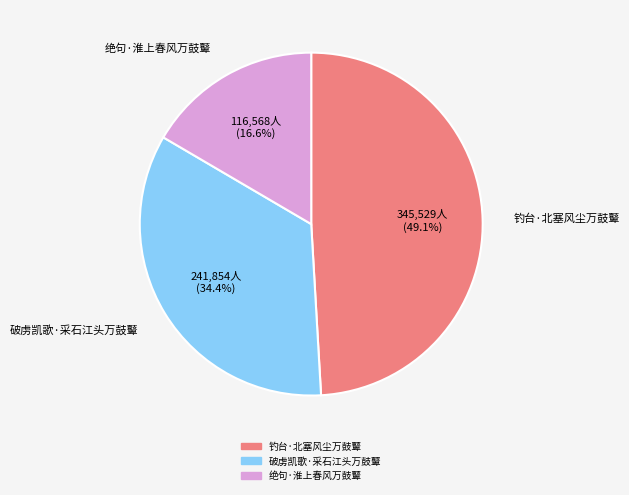

Which has a higher value, 破虏凯歌·采石江头万鼓鼙 or 绝句·淮上春风万鼓鼙?

破虏凯歌·采石江头万鼓鼙